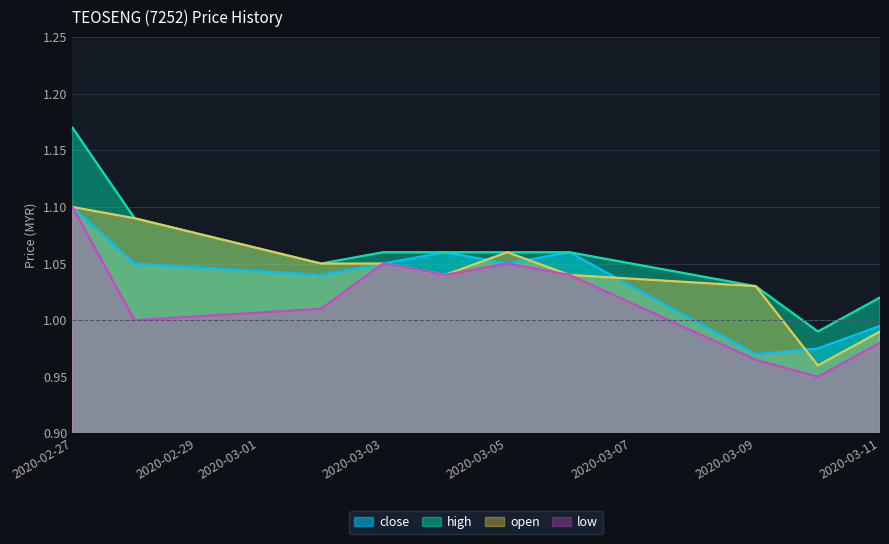

Which has a higher value, 2020-03-04 or 2020-03-10?

2020-03-04